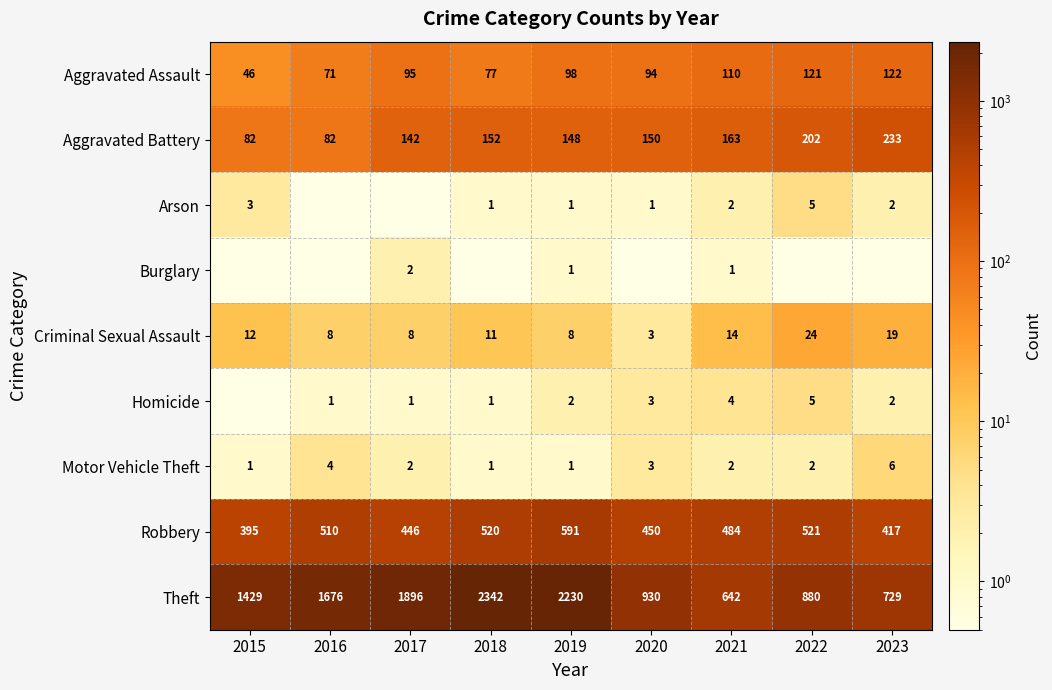

What is the spread (max minus min) of values at 2021?

641.0